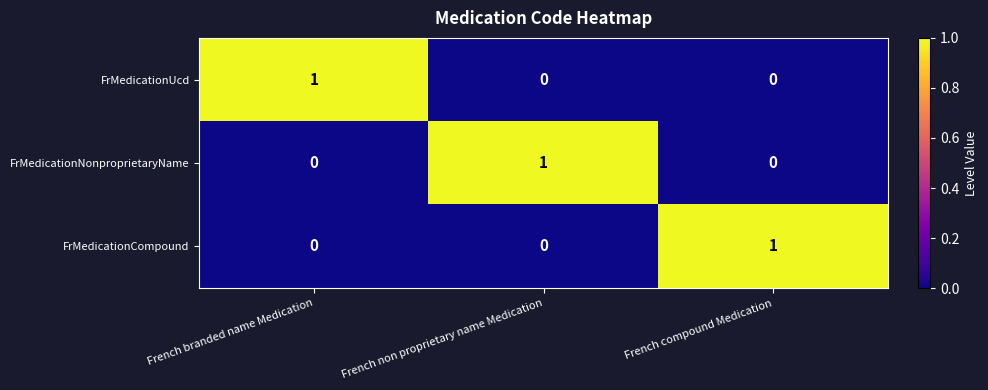

At how many categories does at least one series exceed 0?

3